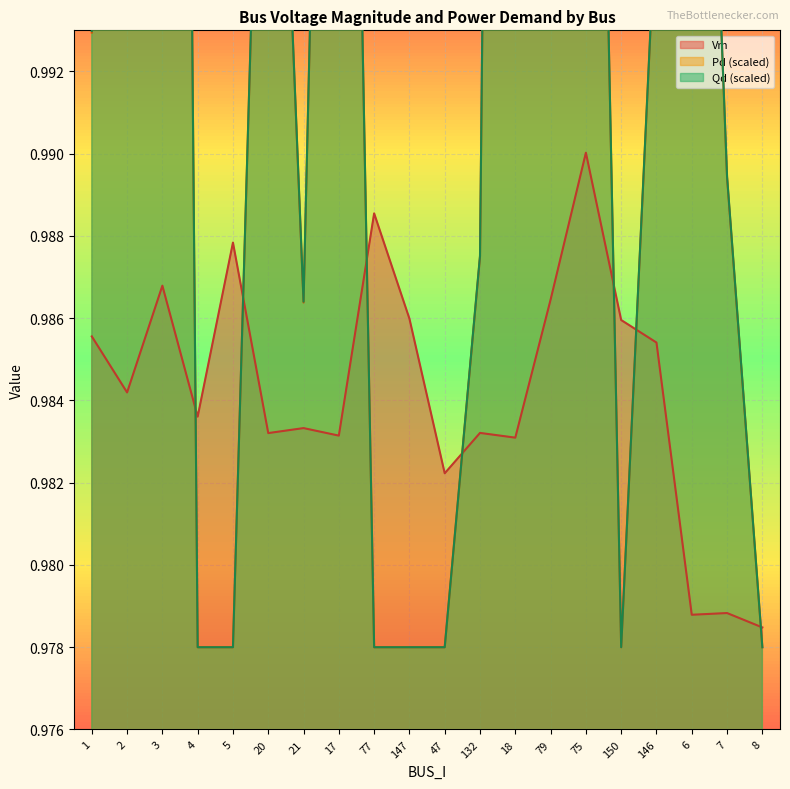

What is the total value across all series at 3?

3.1